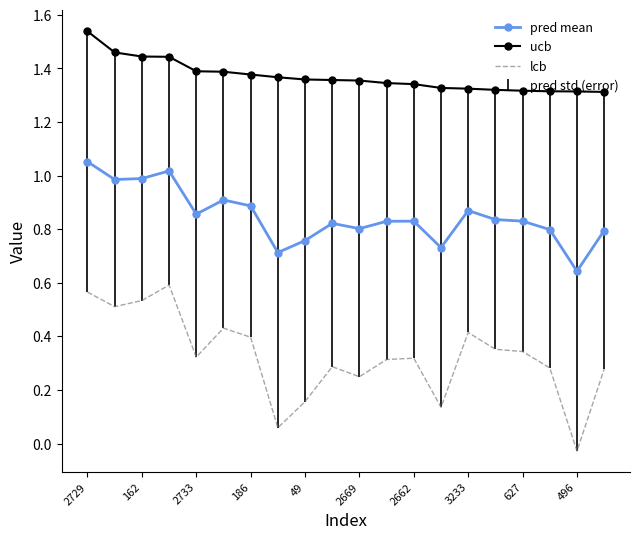

Which series has the widest spread of values?

lcb